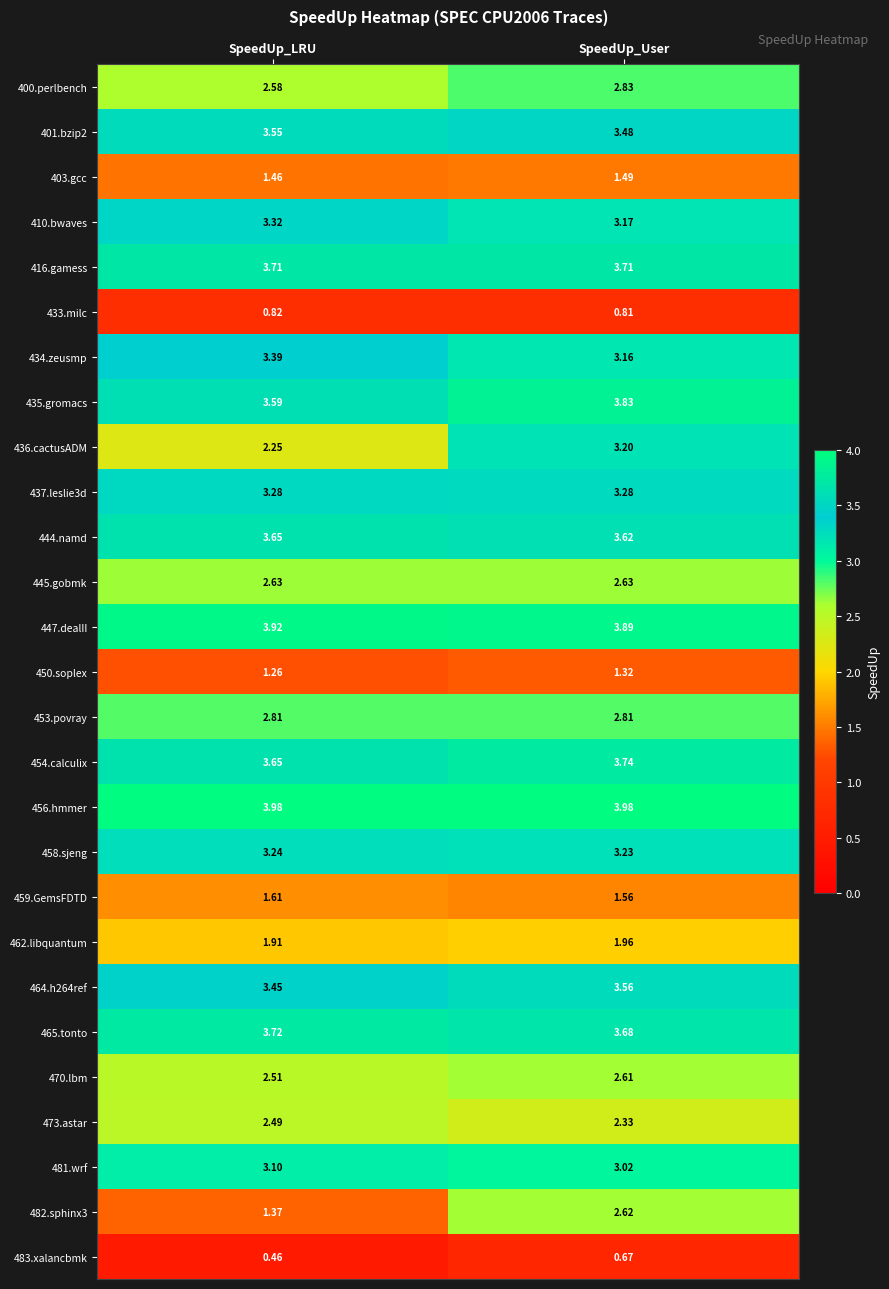

At which label does 473.astar reach its peak?

SpeedUp_LRU